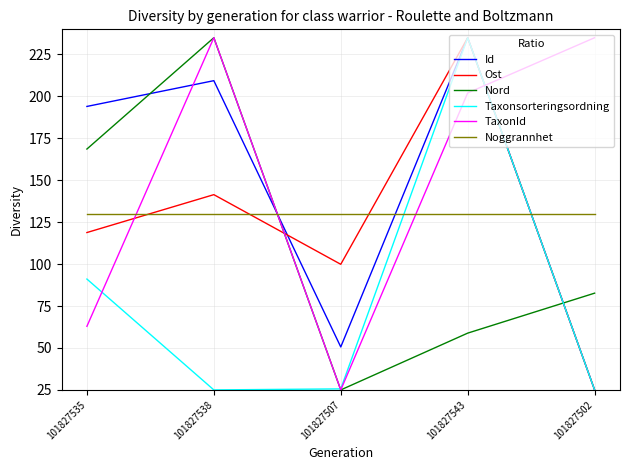

At 101827535, list the series in order from smallest to largest.

TaxonId, Taxonsorteringsordning, Ost, Noggrannhet, Nord, Id